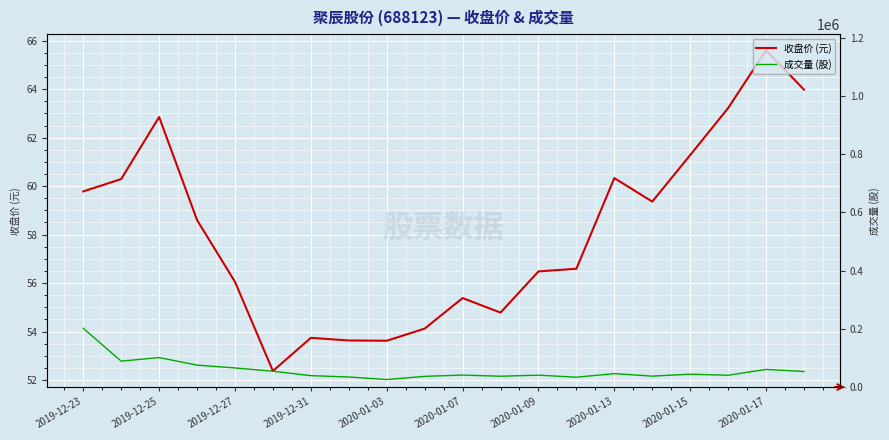

At which label does 收盘价 (元) reach its peak?

2020-01-17